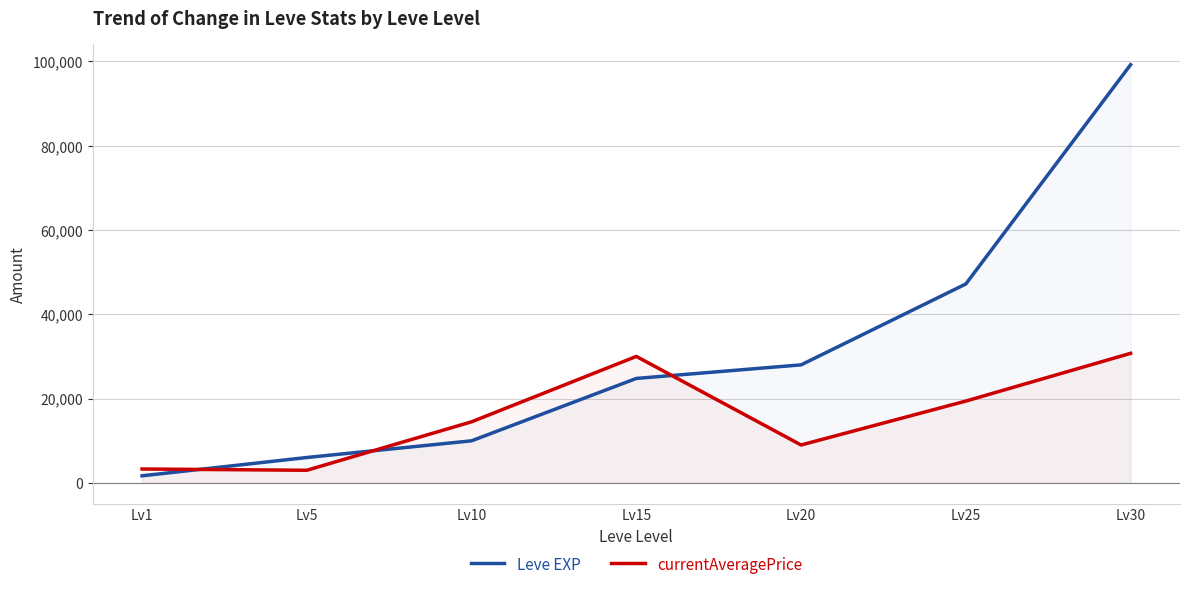

At how many categories does at least one series exceed 11576?

5